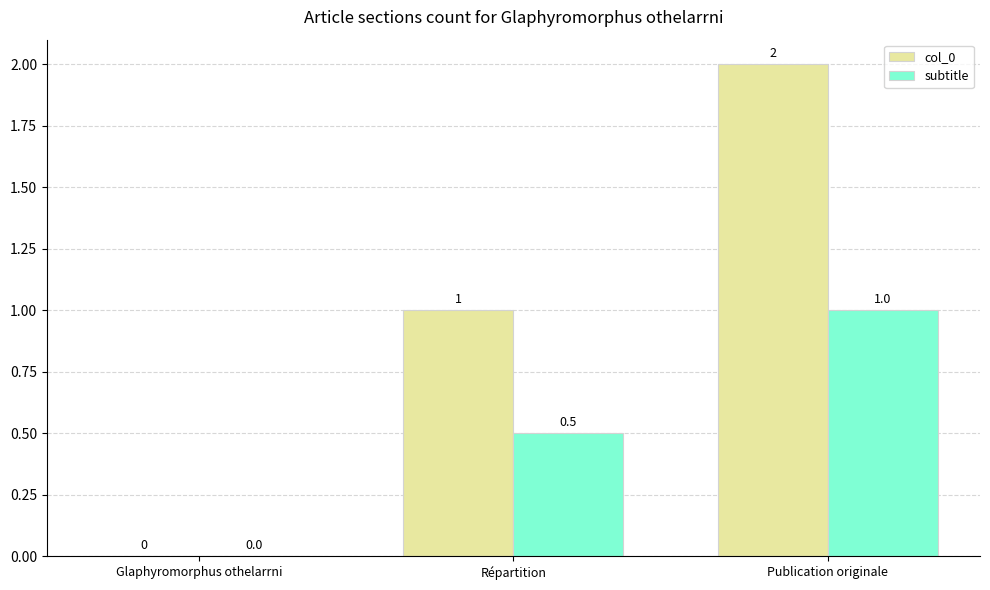

At which category does the chart reach its peak across all series?

Publication originale